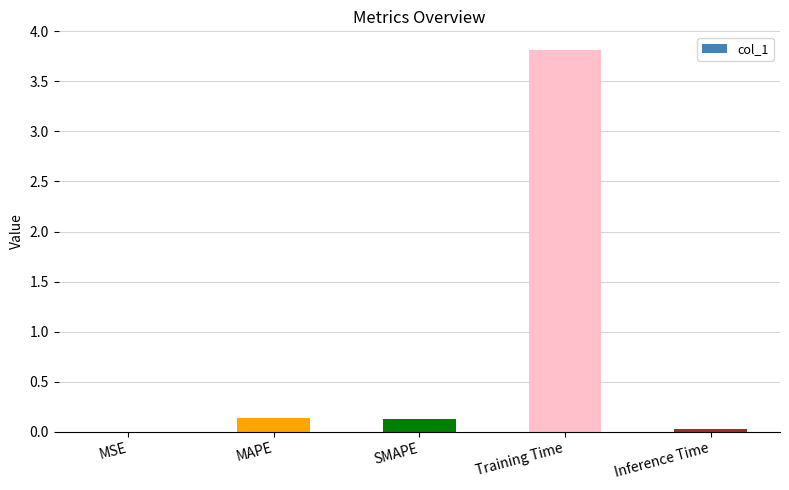

Which has a higher value, SMAPE or Inference Time?

SMAPE